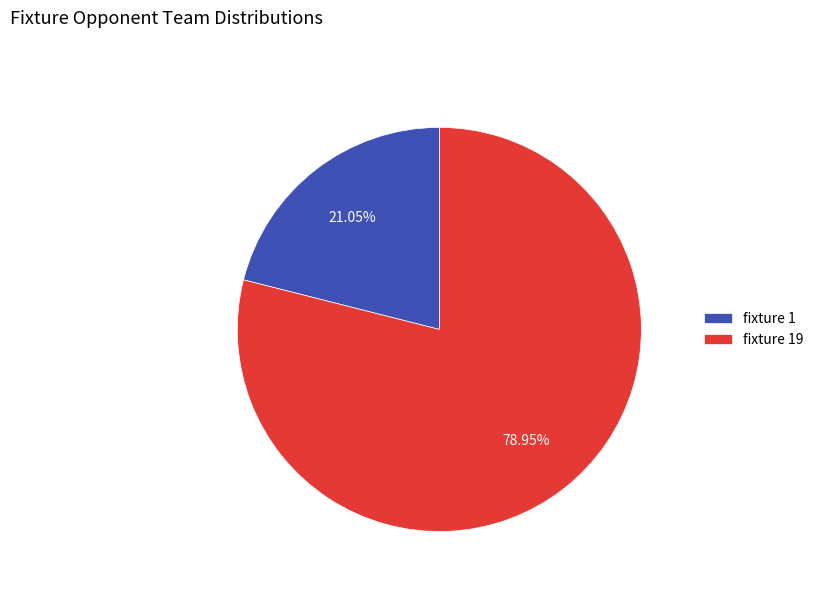

Rank the categories by value from highest to lowest.

fixture 19, fixture 1